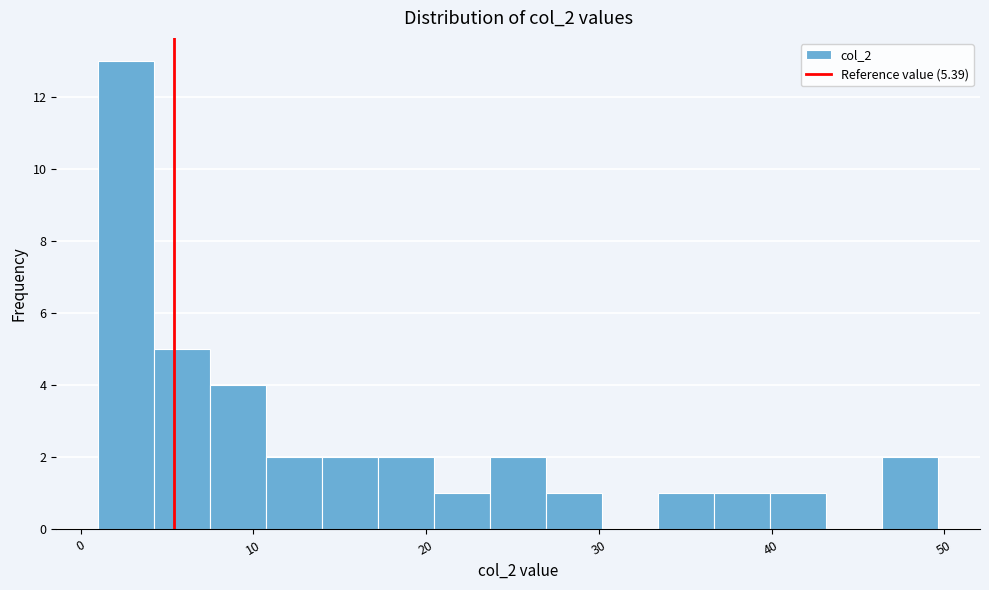

Read against the x-axis, roughly where is the centre of the tallest bar?

3